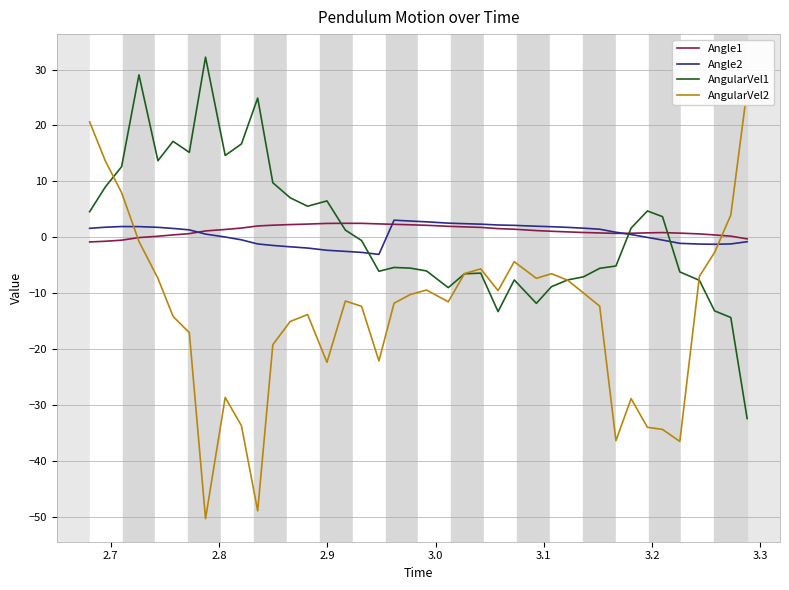

After their last crossing, which series has the higher values: AngularVel1 or Angle2?

Angle2